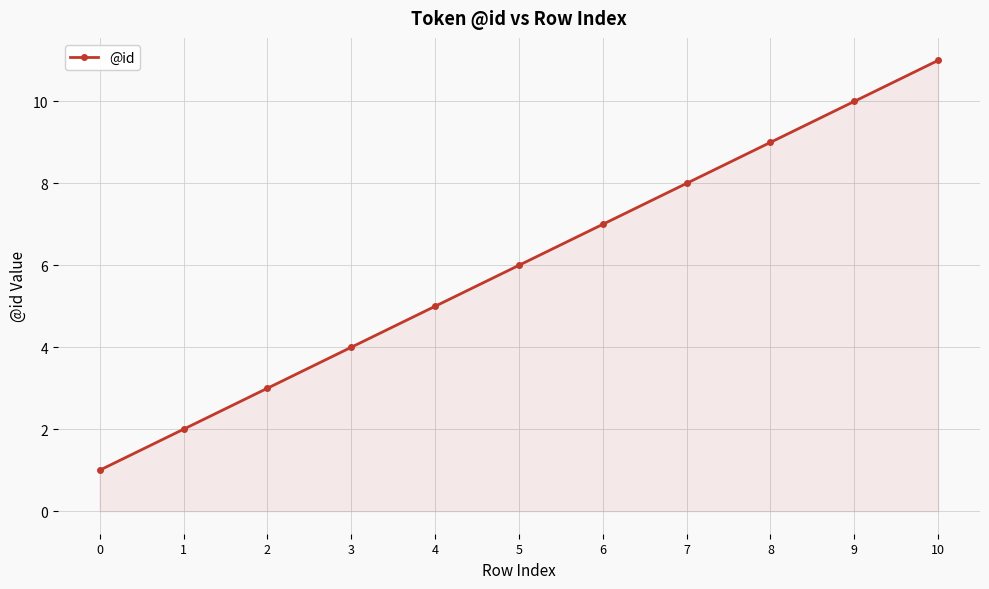

Between 7 and 6, which is larger?

7